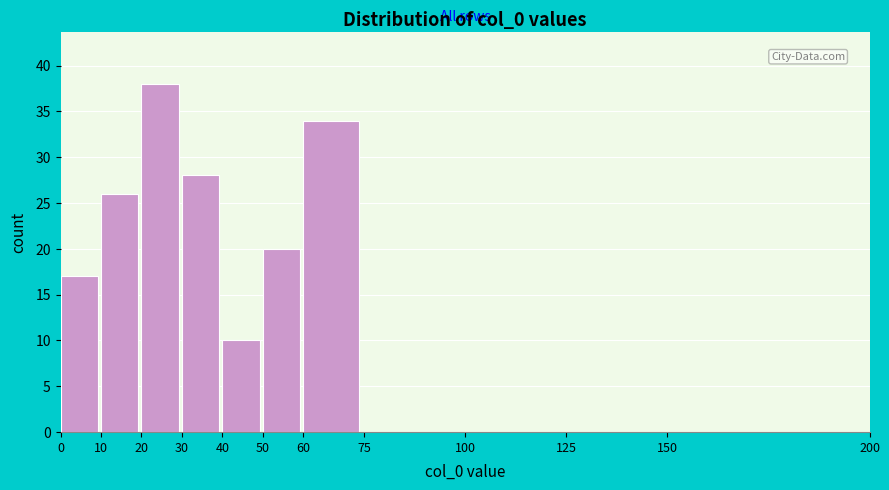

Reading left to right, transcribe this chart: for each bar, give the range it covers on the x-axis and its height. The values are not printed on the chart, so give them approximately, as read against the axis.

0 to 10: 17
10 to 20: 26
20 to 30: 38
30 to 40: 28
40 to 50: 10
50 to 60: 20
60 to 75: 34
75 to 100: 0
100 to 125: 0
125 to 150: 0
150 to 200: 0